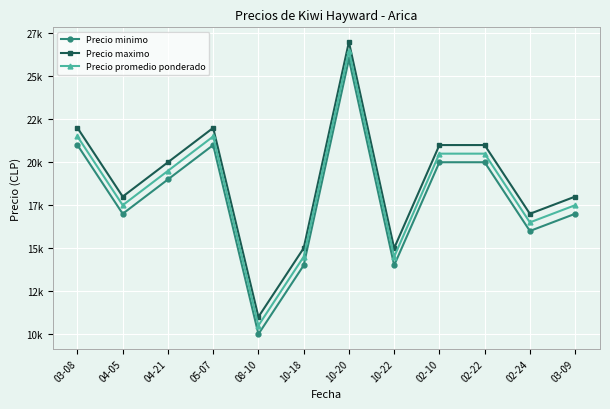

Where is the first local minimum for Precio promedio ponderado?

04-05